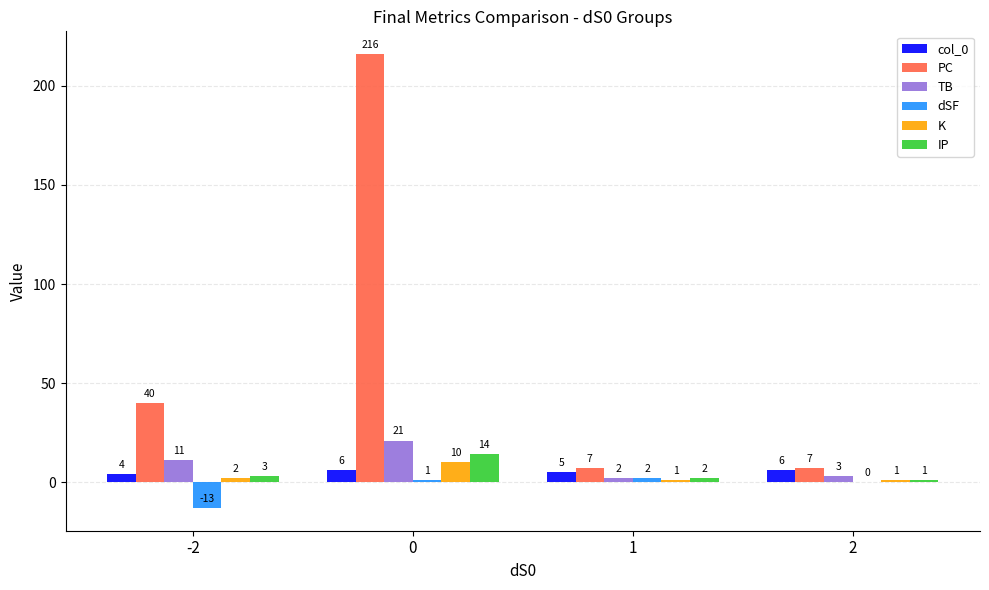

What is the sum of all TB values?

37